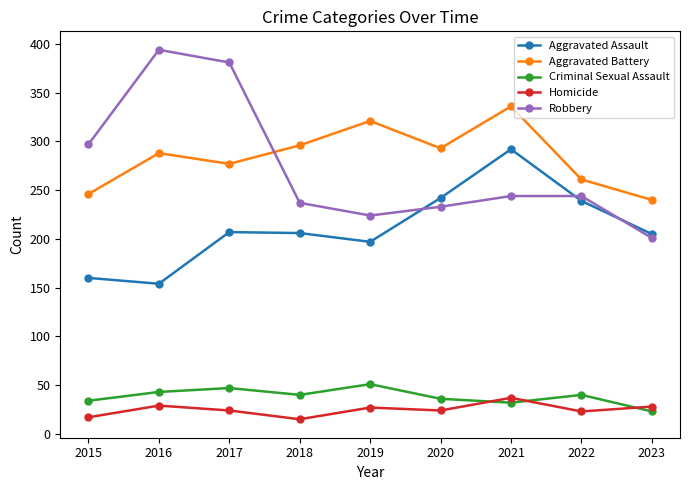

What are all the series names shown in the legend?

Aggravated Assault, Aggravated Battery, Criminal Sexual Assault, Homicide, Robbery